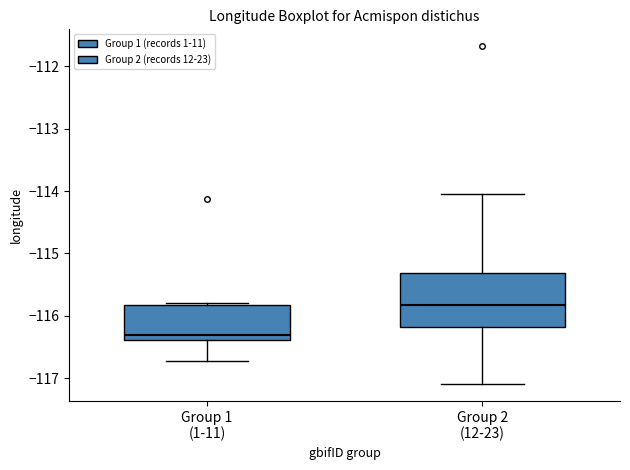

Reading left to right, read every box against the y-axis: the position of its median line, the range the box covers, and the ends of its whiskers. The values are not printed on the chart, so give them approximately, as read against the axis.

Group 1 (1-11): median -116.3, box -116.4 to -115.8, whiskers -116.7 to -115.8 (just above the box's upper edge)
Group 2 (12-23): median -115.8, box -116.2 to -115.3, whiskers -117.1 to -114.0